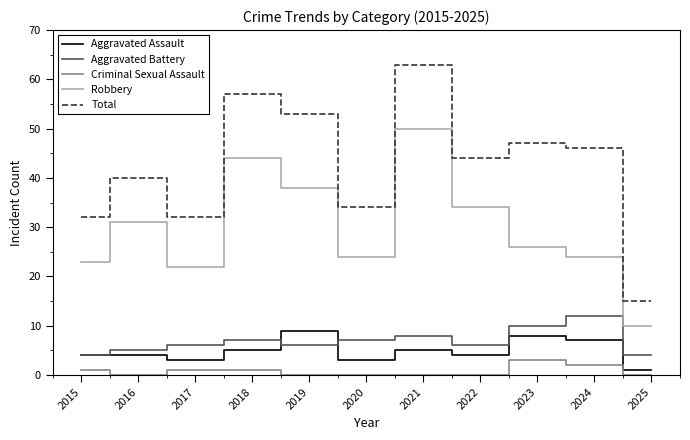

True or false: Robbery and Total cross at least once.

False